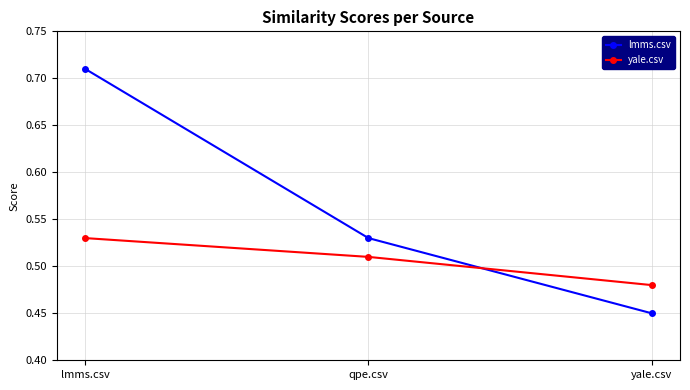

What is the difference between the lmms.csv values at yale.csv and lmms.csv?

0.3